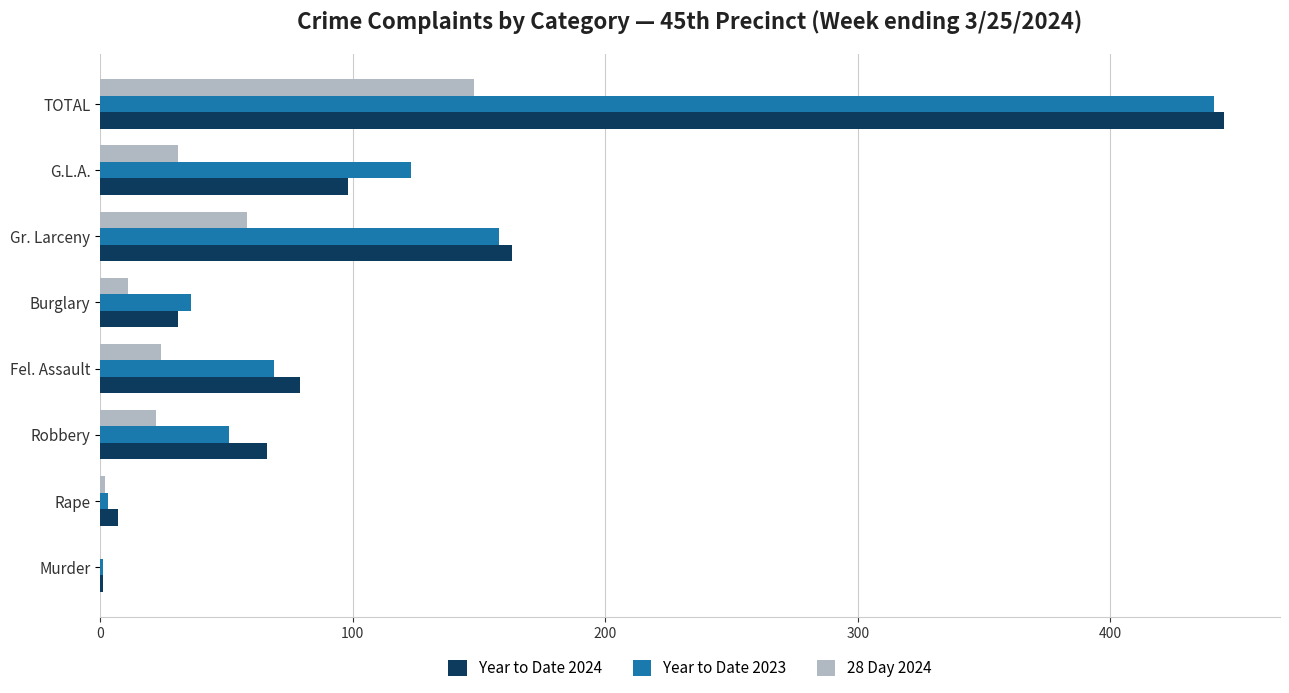

The value of Year to Date 2024 at Fel. Assault is 79. True or false?

True